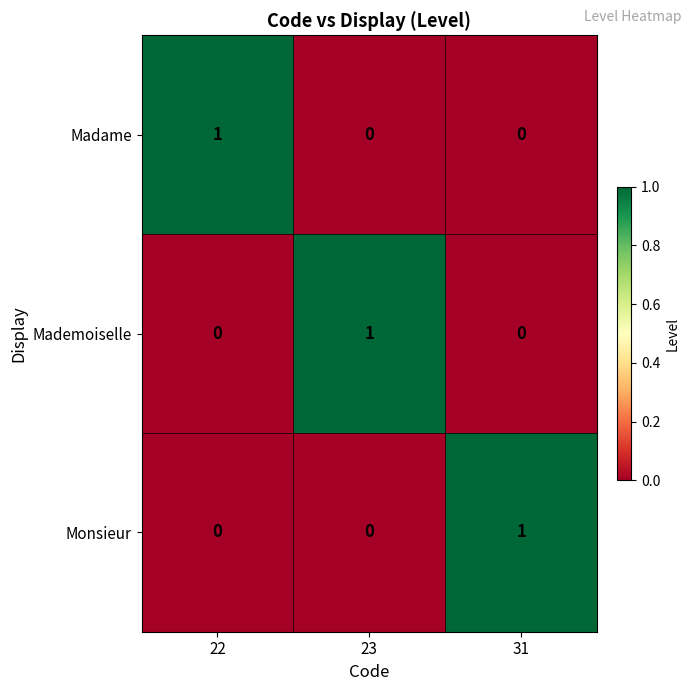

Is the value of Madame at 22 greater than the value of Mademoiselle at 31?

Yes